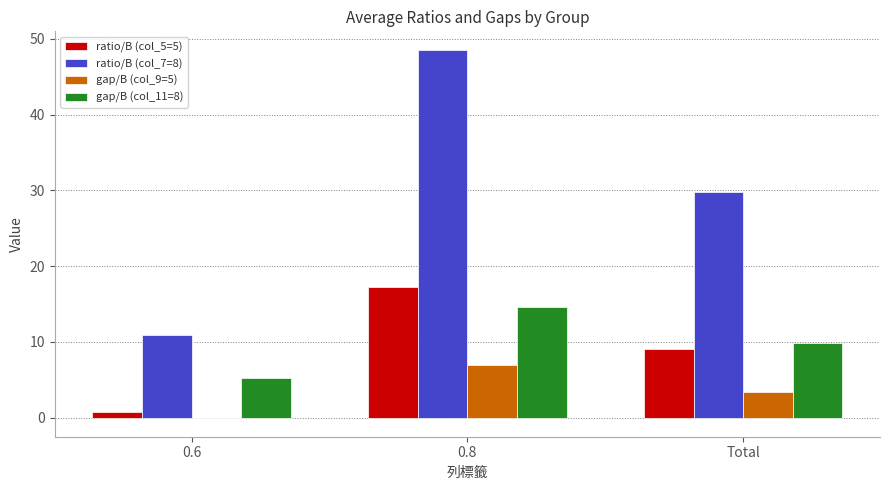

Between 0.8 and Total, which series saw the biggest shift?

ratio/B (col_7=8)